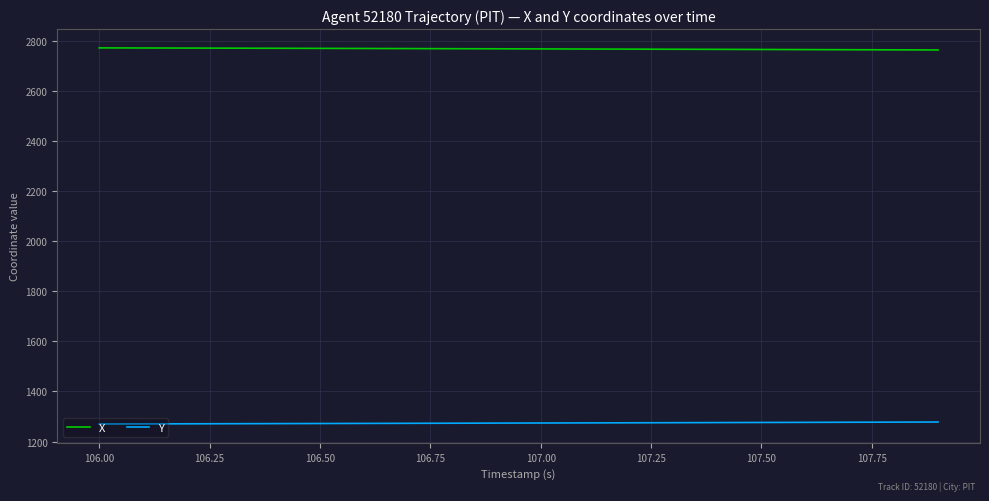

Which series has the largest total across all categories?

X